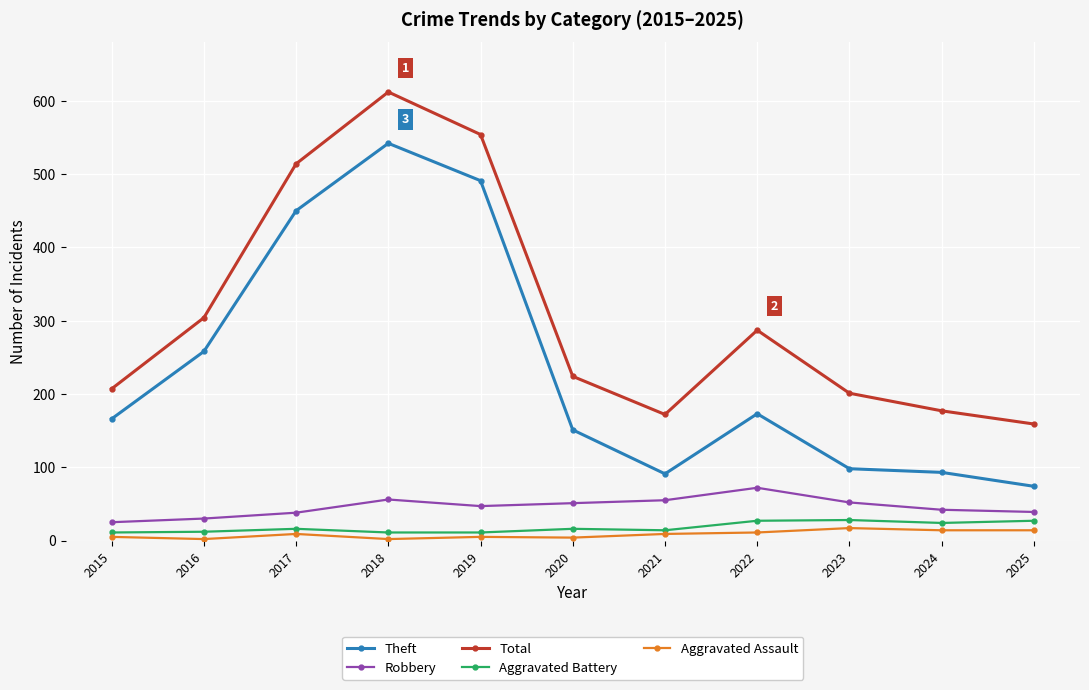

Where does the Robbery series first go above 47?

2018